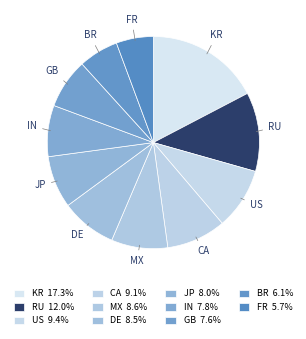

Count the number of slices in the pie.

11